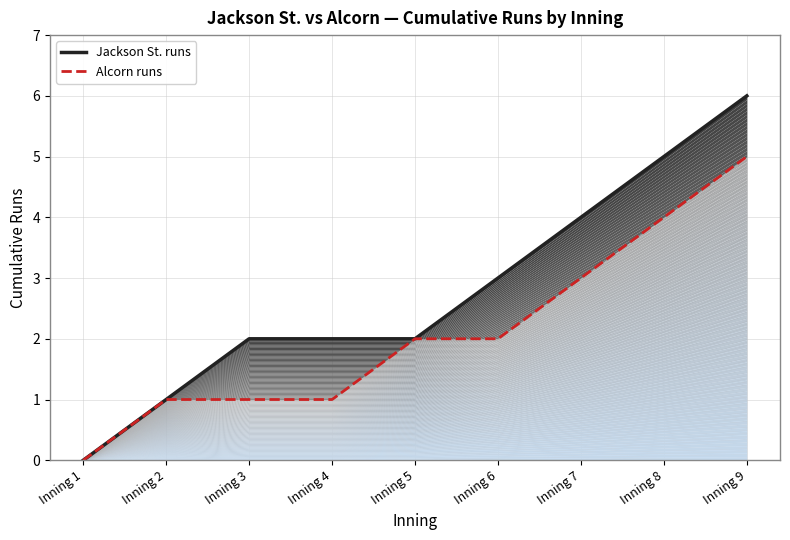

The Jackson St. runs series shows 3 at Inning 5. True or false?

False